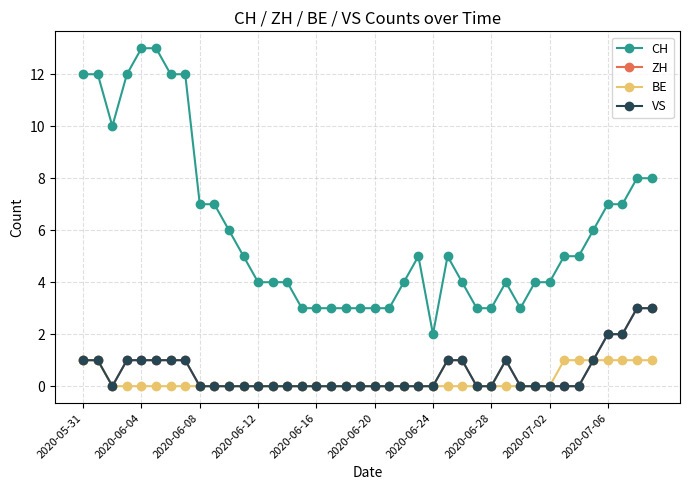

Does the chart have visible grid lines?

Yes